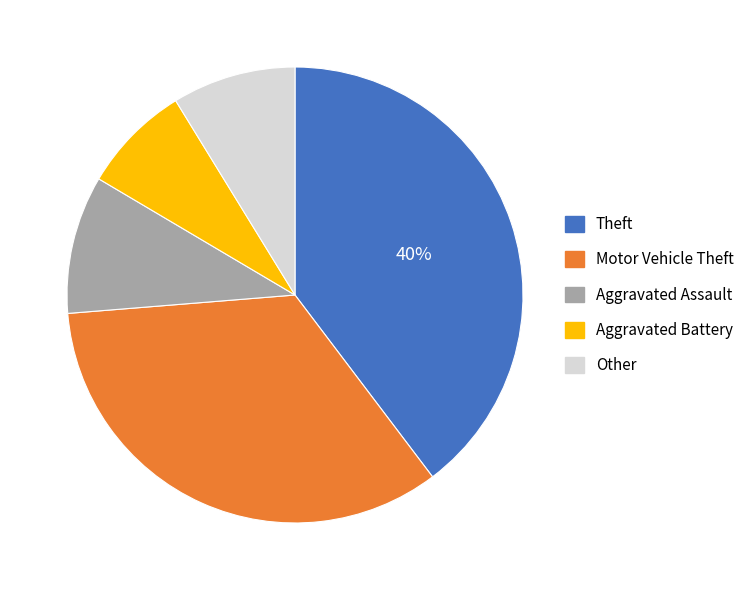

To the nearest percent, what is the difference between the largest and smallest slice percentages?

32%